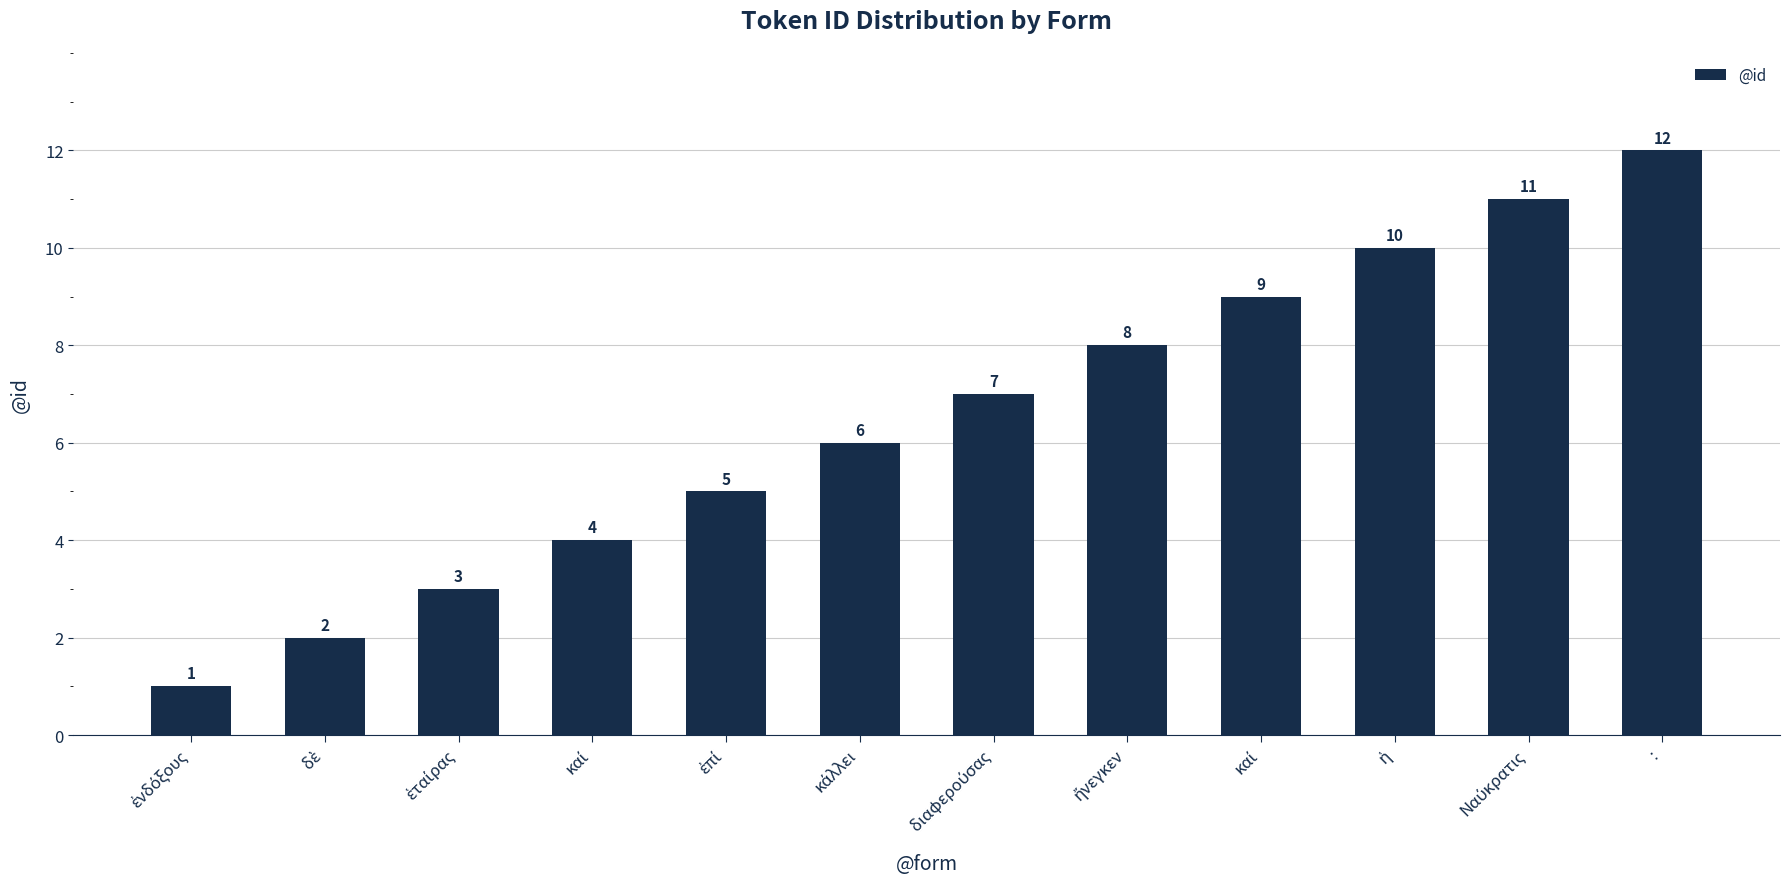

How many bars are there in total?

12